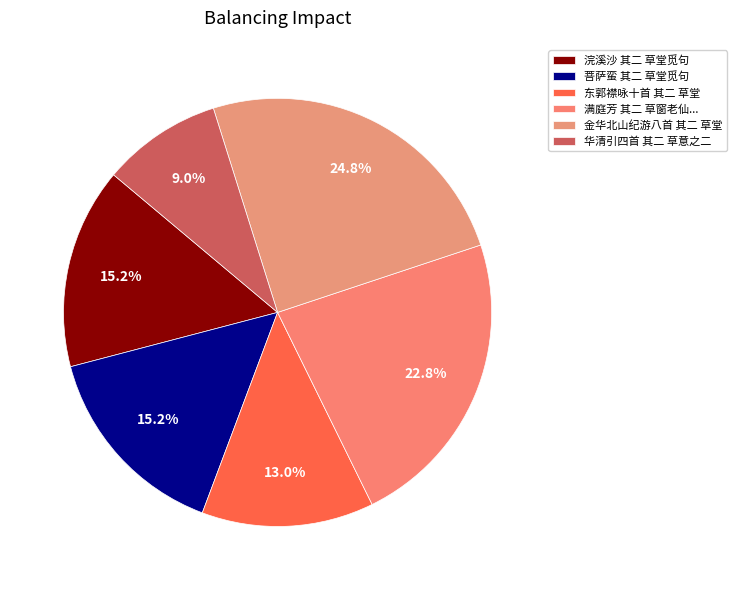

To the nearest percent, what is the difference between the 华清引四首 其二 草意之二 and 浣溪沙 其二 草堂觅句 slice percentages?

6%